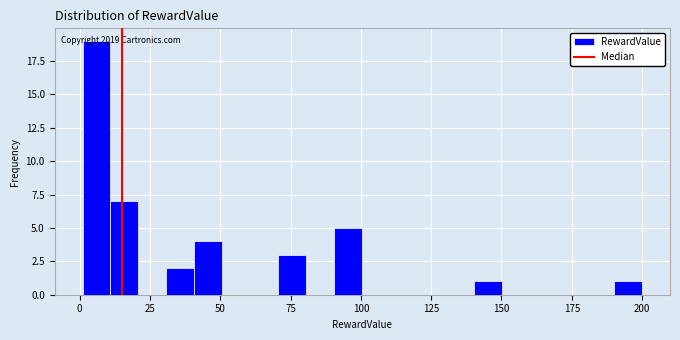

Around what value on the x-axis is the tallest bar? Give the approximate position of its centre, as read against the axis.

5